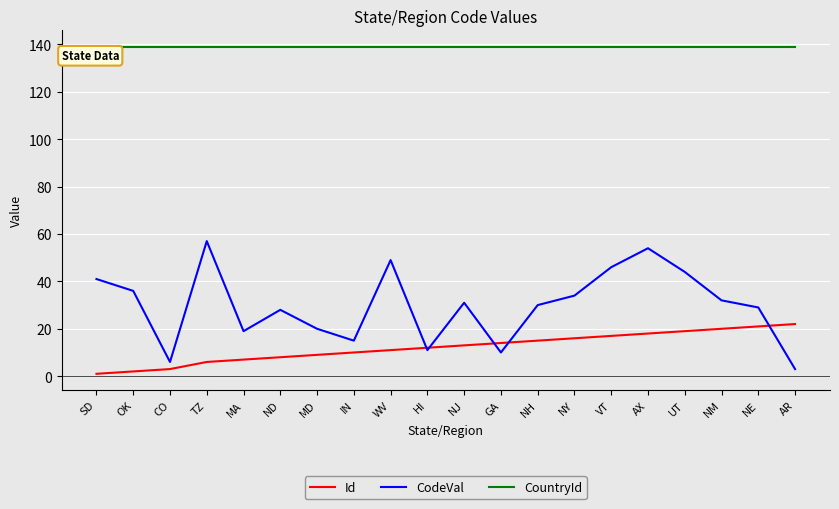

Reading right to left, what are all the values shown in this chart?

Id: AR=22	NE=21	NM=20	UT=19	AX=18	VT=17	NY=16	NH=15	GA=14	NJ=13	HI=12	WV=11	IN=10	MD=9	ND=8	MA=7	TZ=6	CO=3	OK=2	SD=1
CodeVal: AR=3	NE=29	NM=32	UT=44	AX=54	VT=46	NY=34	NH=30	GA=10	NJ=31	HI=11	WV=49	IN=15	MD=20	ND=28	MA=19	TZ=57	CO=6	OK=36	SD=41
CountryId: AR=139	NE=139	NM=139	UT=139	AX=139	VT=139	NY=139	NH=139	GA=139	NJ=139	HI=139	WV=139	IN=139	MD=139	ND=139	MA=139	TZ=139	CO=139	OK=139	SD=139